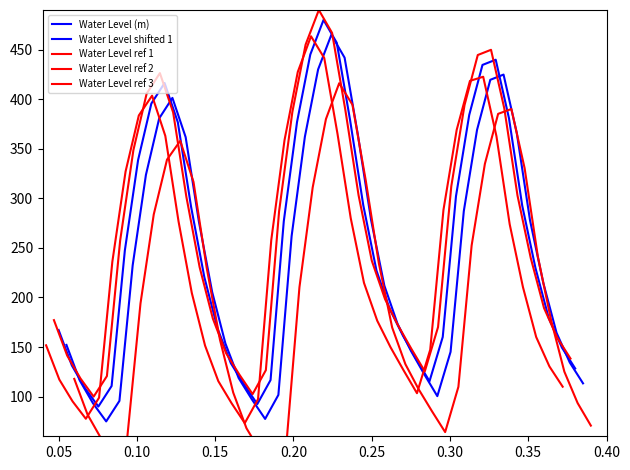

List the series in order of their peak value, lowest first.

Water Level ref 3, Water Level ref 2, Water Level shifted 1, Water Level (m), Water Level ref 1